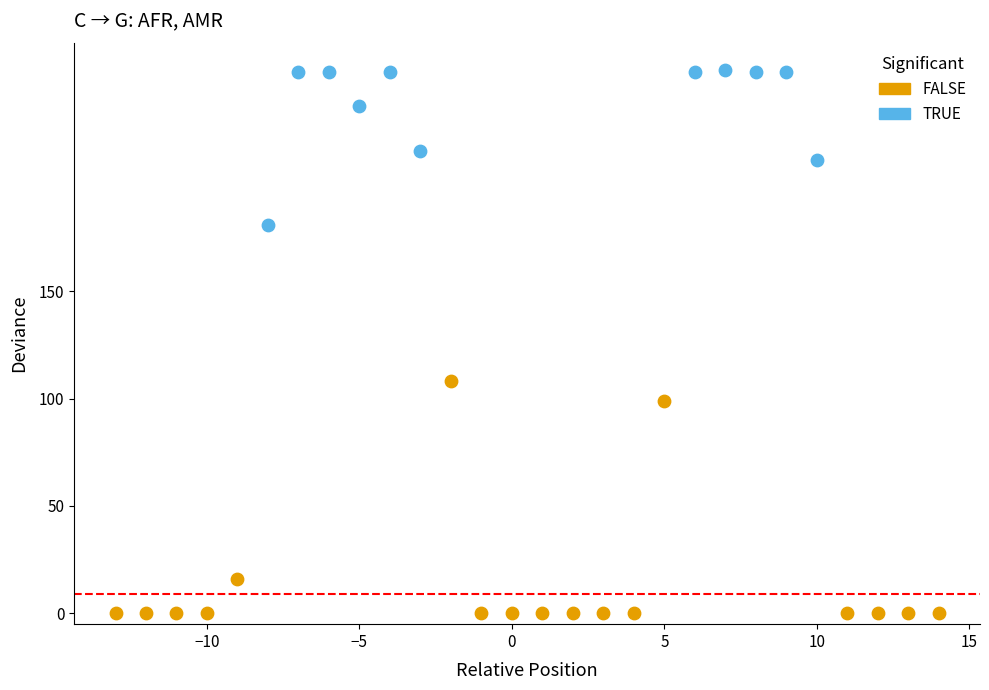

Which series has the widest spread of Y values?

FALSE